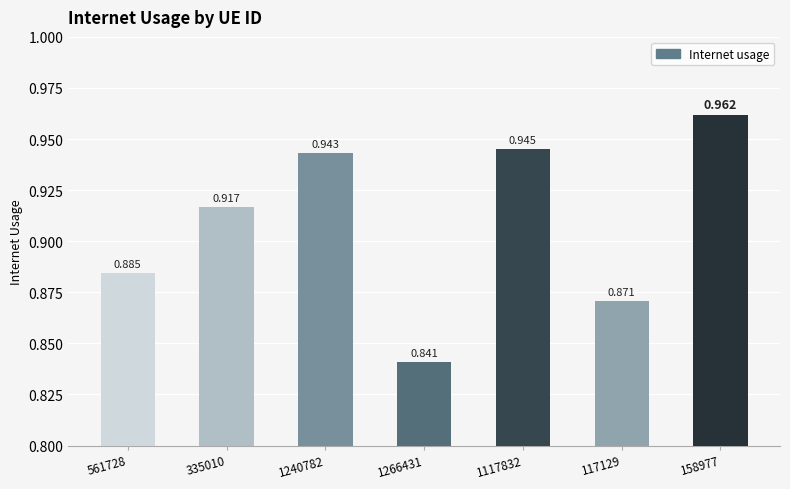

Reading left to right, extract all data points from this chart.

561728=0.9	335010=0.9	1240782=0.9	1266431=0.8	1117832=0.9	117129=0.9	158977=1.0